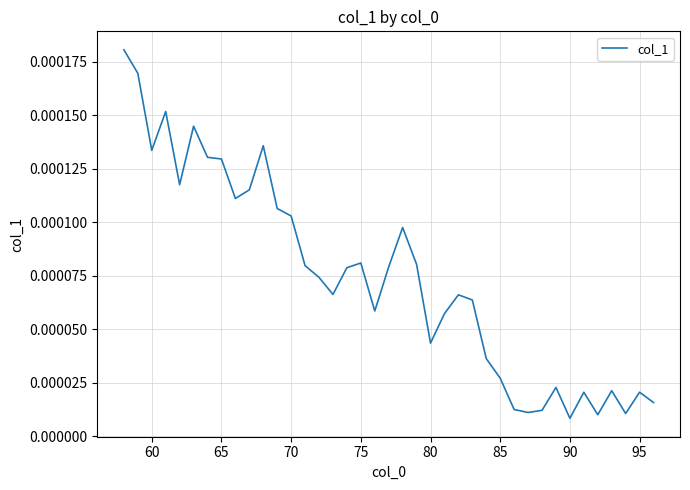

How many interior local valleys (lower than both neighbors) does the data have?

10